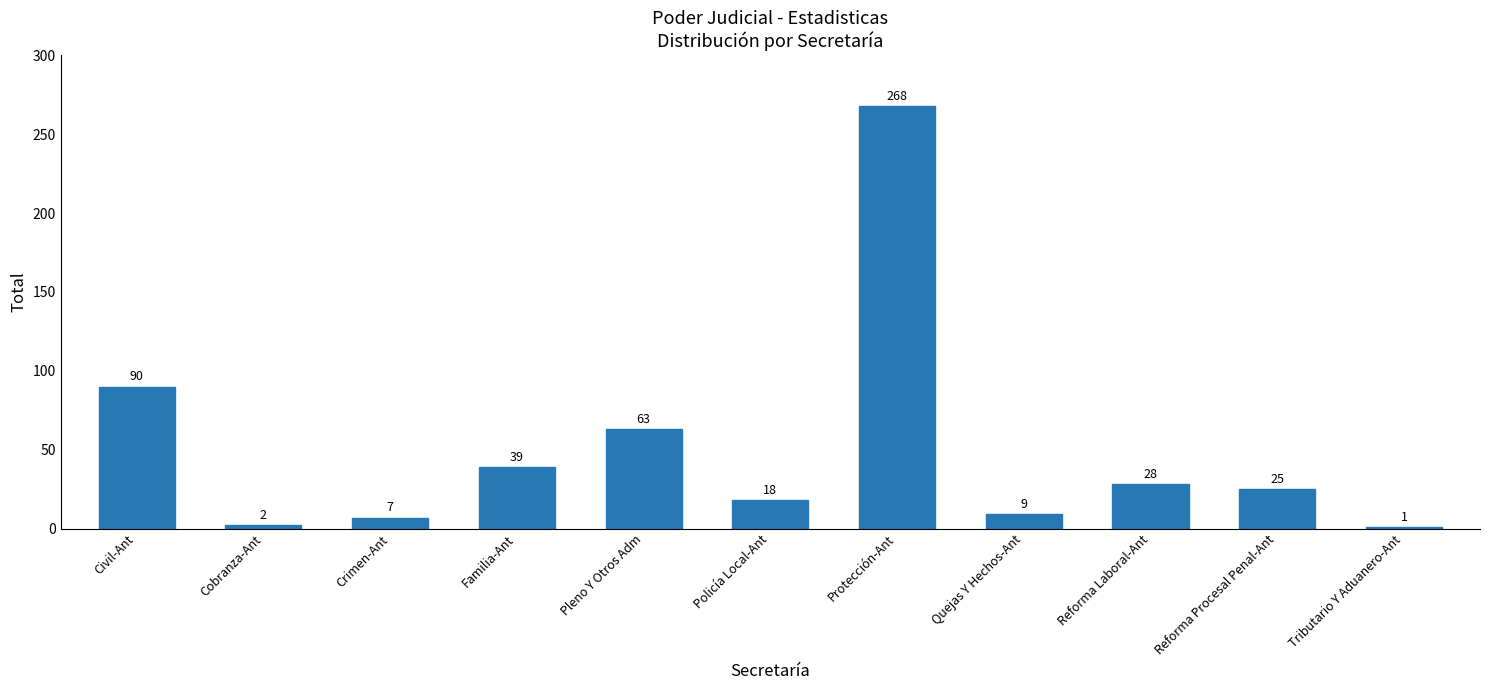

What is the label of the 5th bar from the left?

Pleno Y Otros Adm